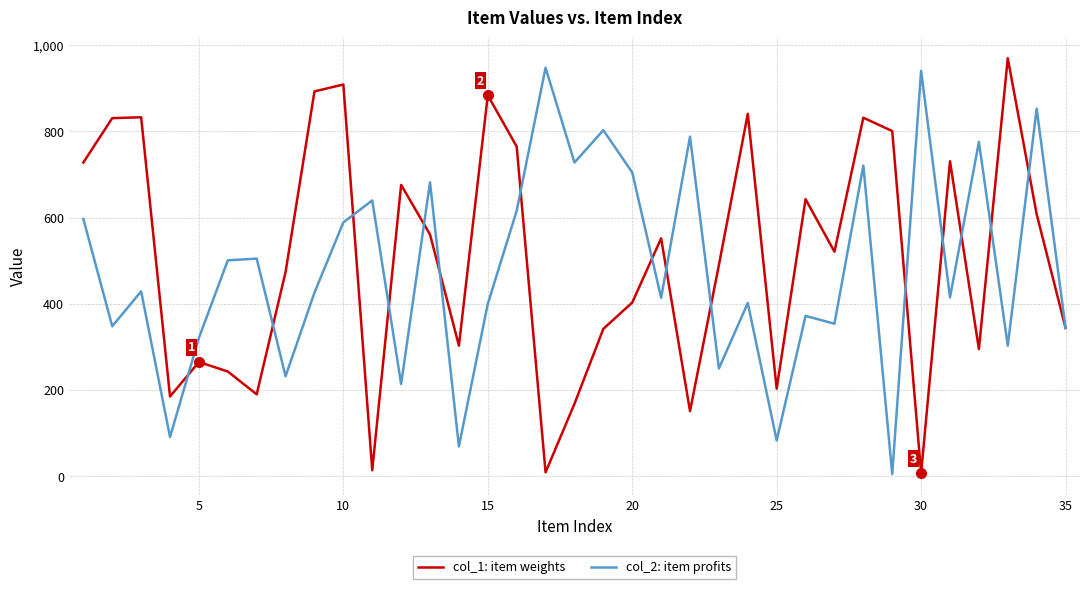

What is the maximum value shown in the chart?

970